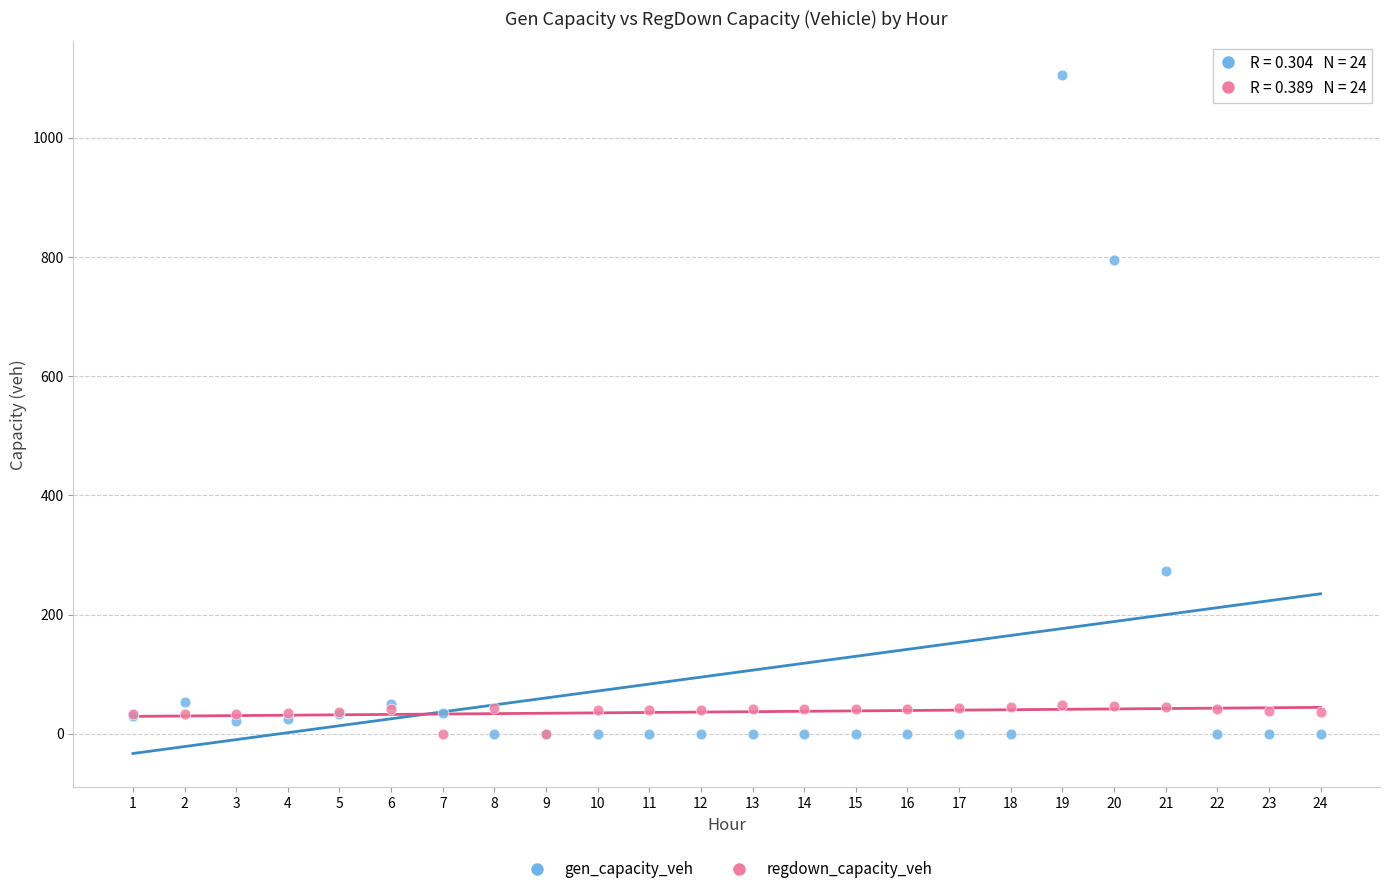

What is the X range (max minus min) for the scatter plot?

23.0